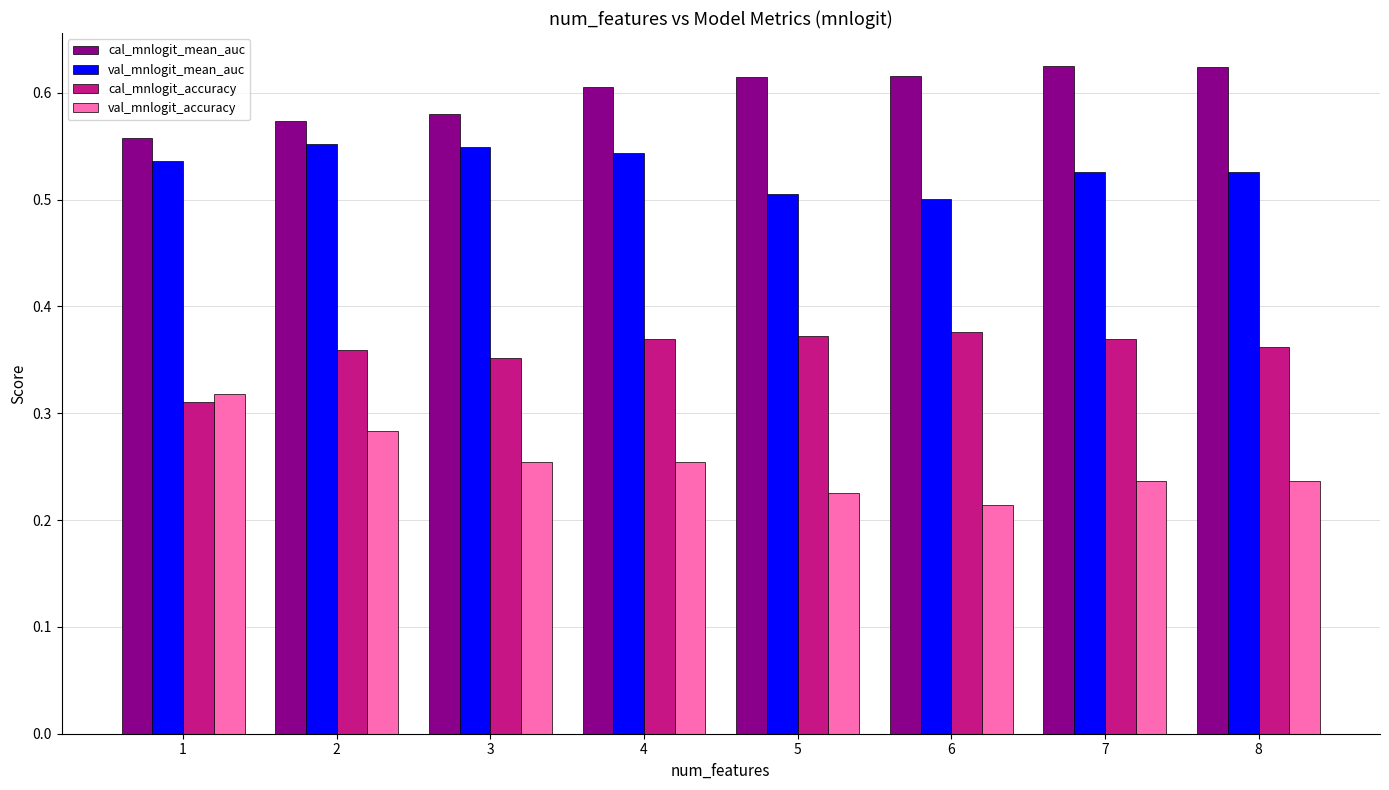

How many cal_mnlogit_mean_auc values are between 0 and 1?

8